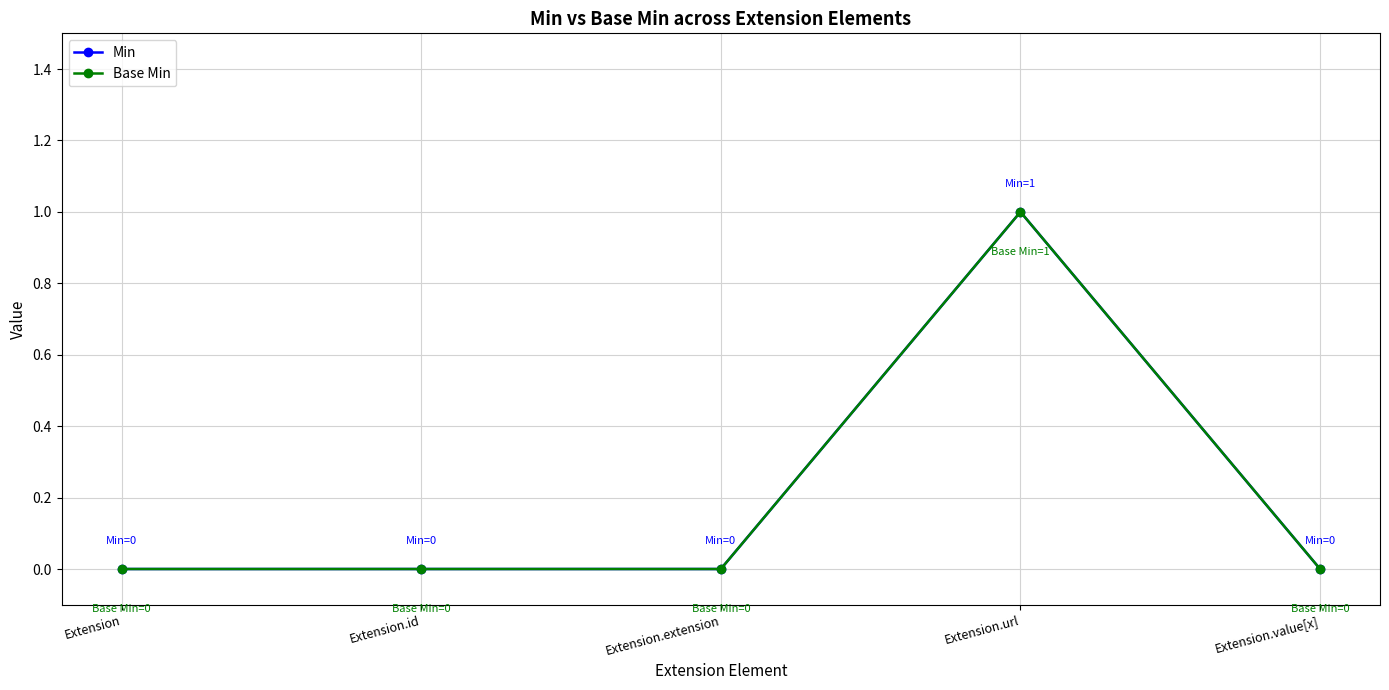

Rank the categories by Base Min value from highest to lowest.

Extension.url, Extension, Extension.id, Extension.extension, Extension.value[x]